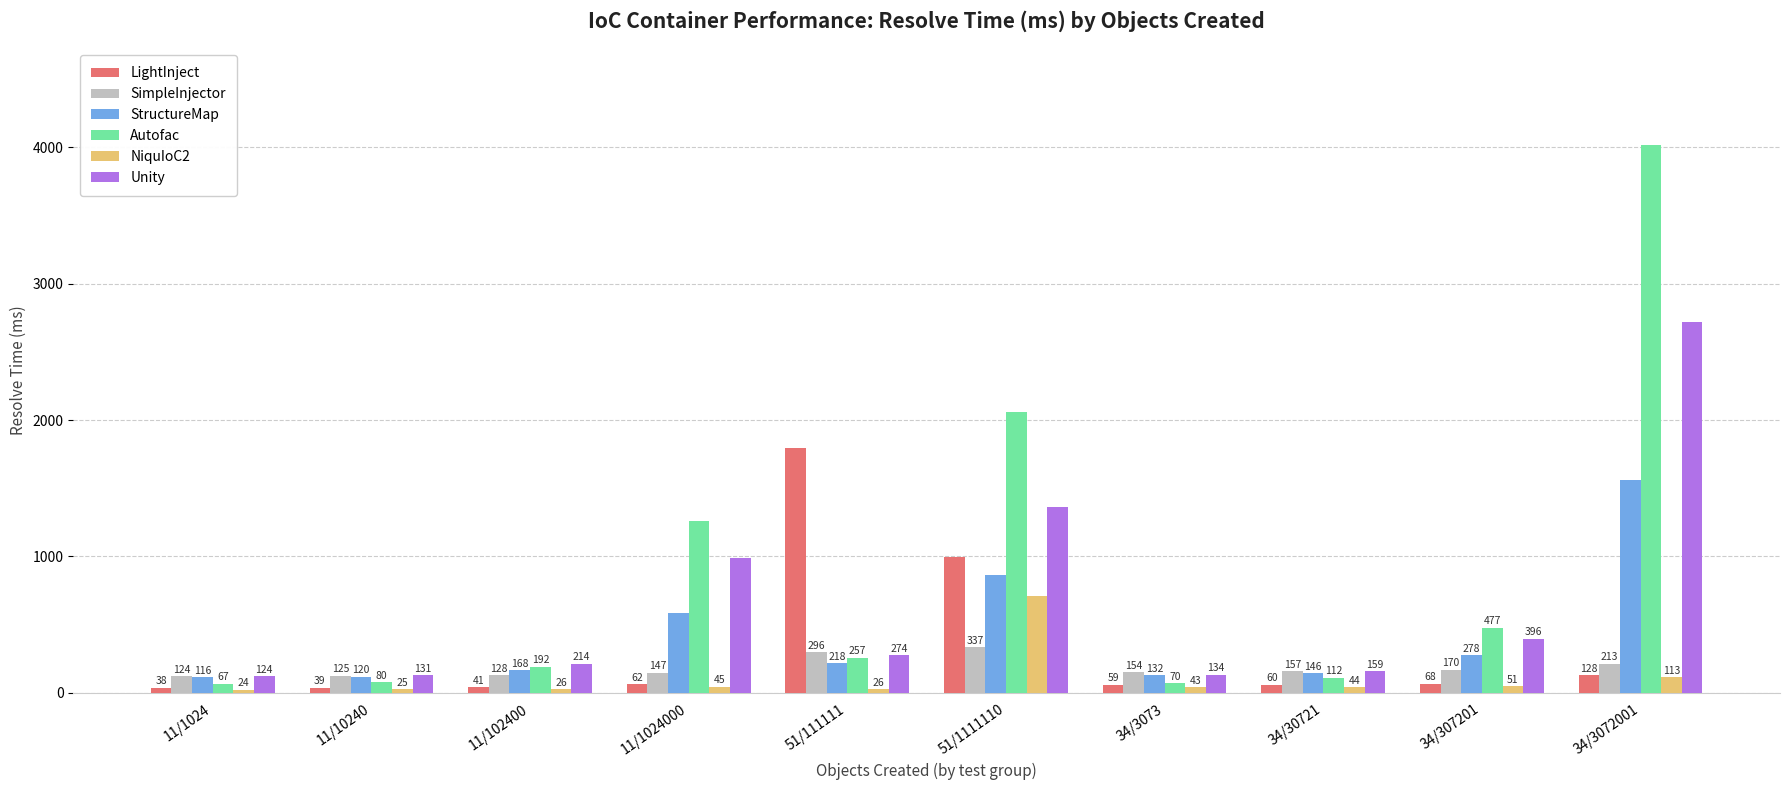

Where is LightInject nearest to the value 915?

51/1111110